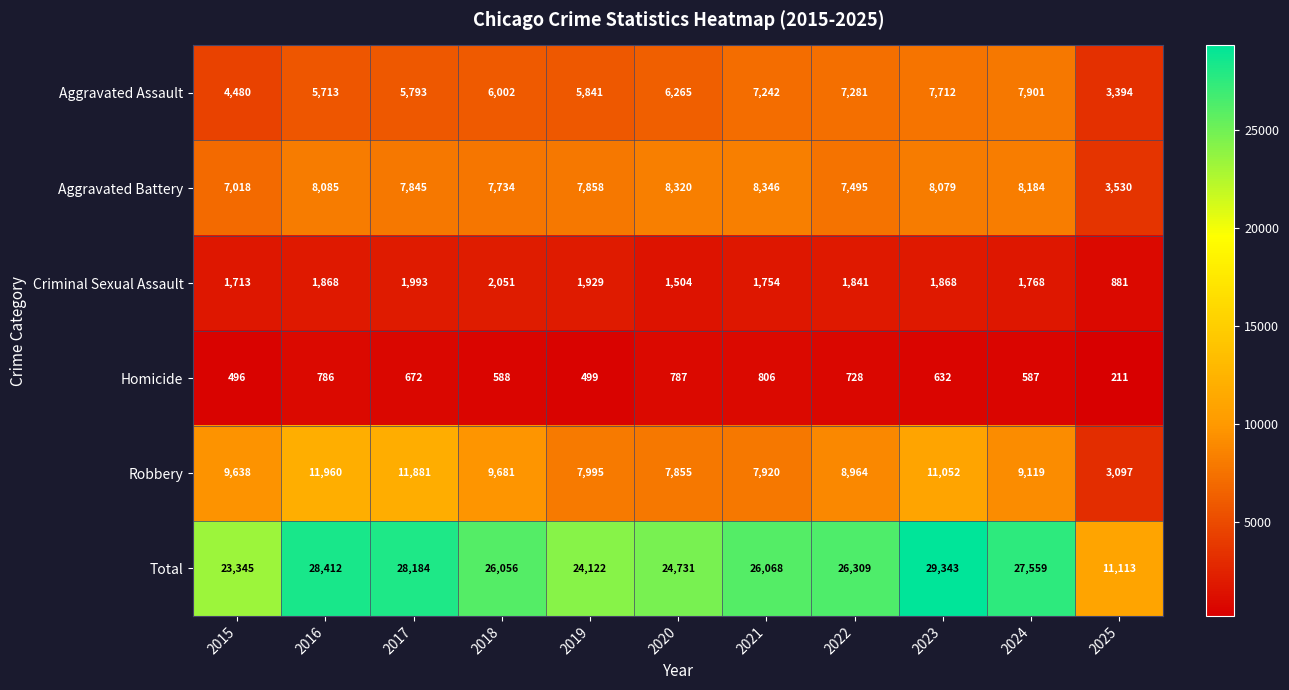

What value does the Aggravated Battery series have at 2020, to the nearest 50?

8300